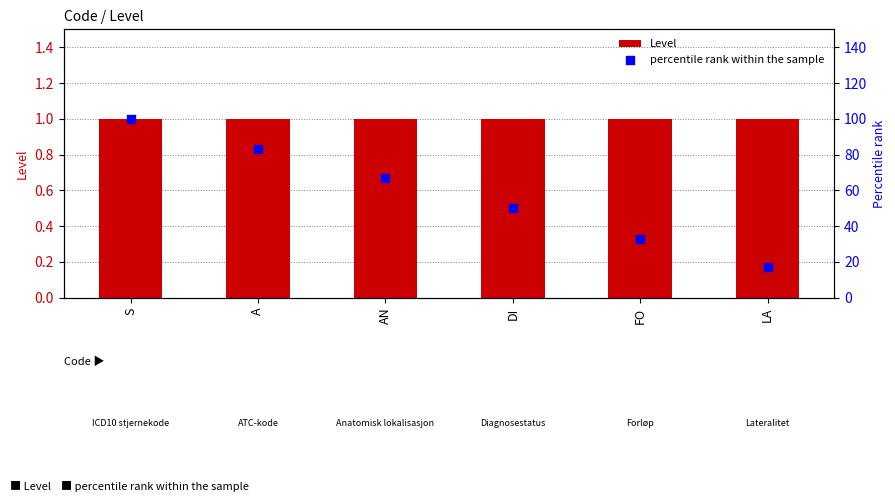

What is the total value across all series at S?

101